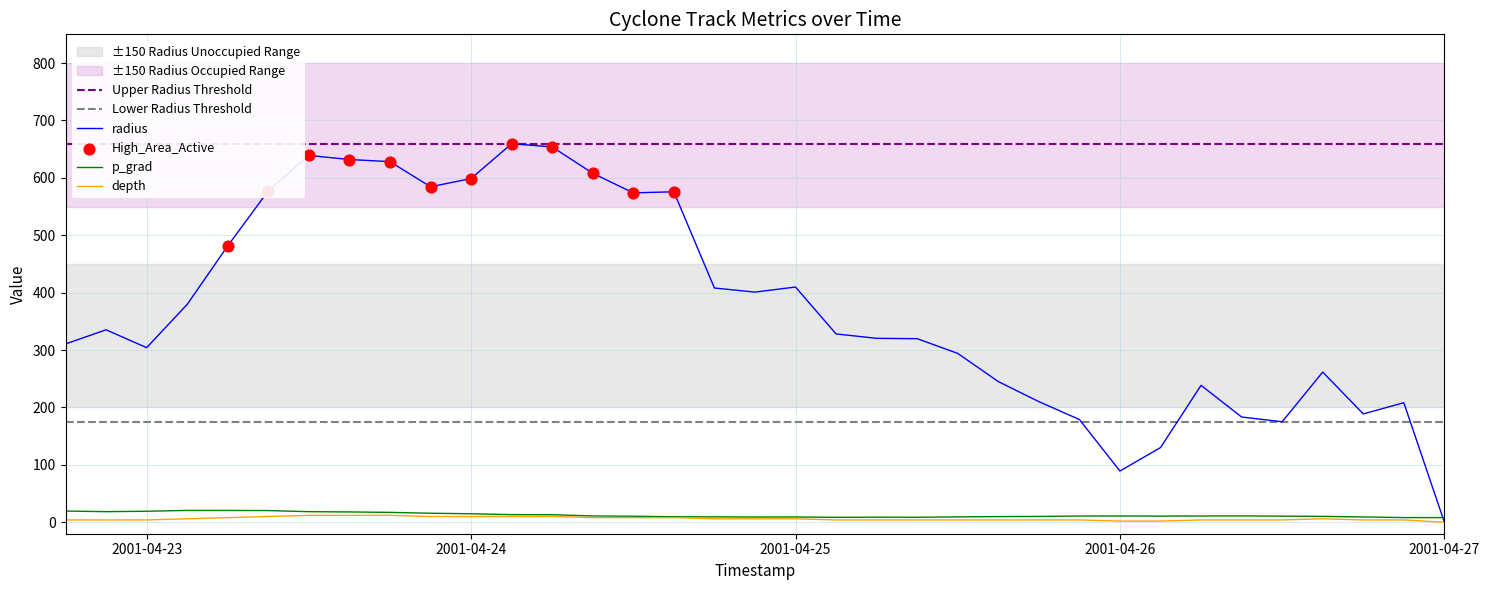

Which series contains the lowest Y value?

radius